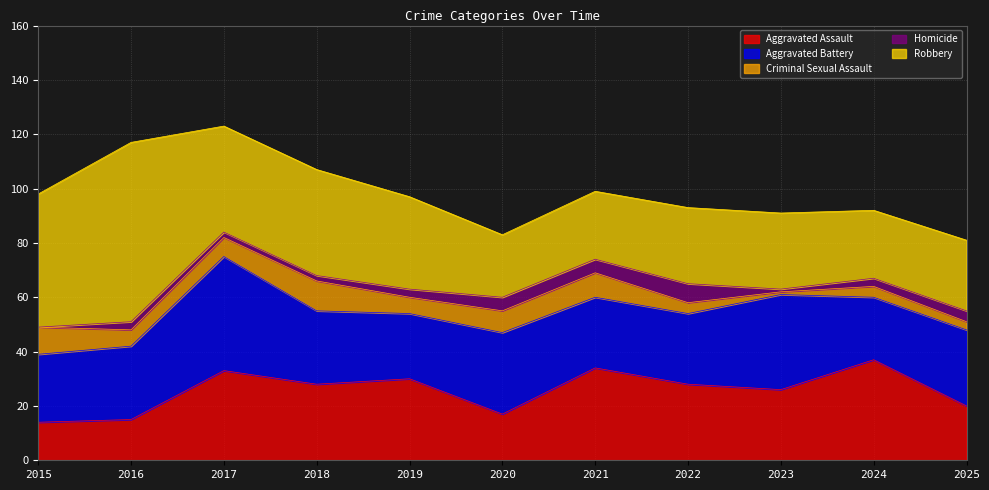

The value of Aggravated Assault at 2020 is 27. True or false?

False